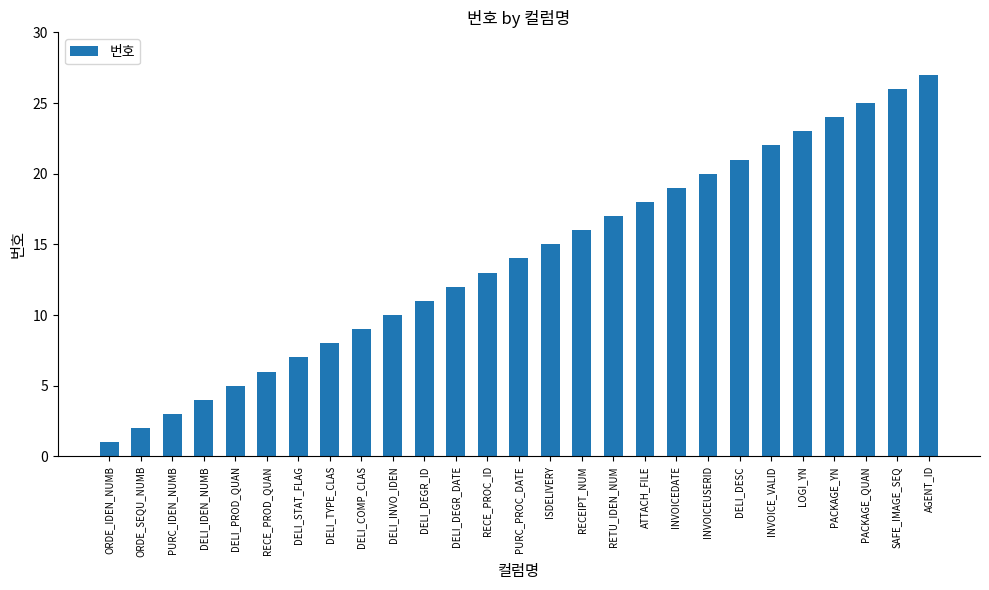

Reading right to left, what are all the values shown in this chart?

AGENT_ID=27	SAFE_IMAGE_SEQ=26	PACKAGE_QUAN=25	PACKAGE_YN=24	LOGI_YN=23	INVOICE_VALID=22	DELI_DESC=21	INVOICEUSERID=20	INVOICEDATE=19	ATTACH_FILE=18	RETU_IDEN_NUM=17	RECEIPT_NUM=16	ISDELIVERY=15	PURC_PROC_DATE=14	RECE_PROC_ID=13	DELI_DEGR_DATE=12	DELI_DEGR_ID=11	DELI_INVO_IDEN=10	DELI_COMP_CLAS=9	DELI_TYPE_CLAS=8	DELI_STAT_FLAG=7	RECE_PROD_QUAN=6	DELI_PROD_QUAN=5	DELI_IDEN_NUMB=4	PURC_IDEN_NUMB=3	ORDE_SEQU_NUMB=2	ORDE_IDEN_NUMB=1